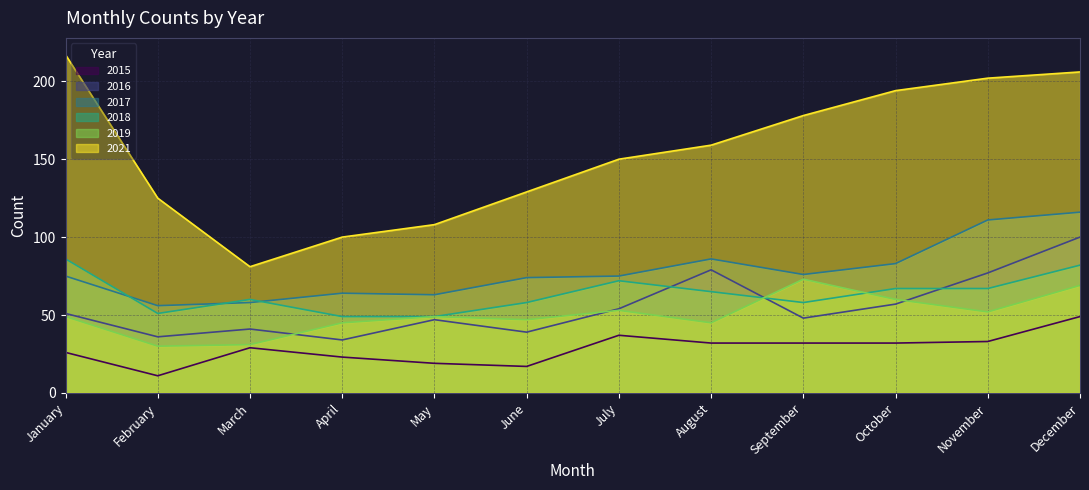

How many lines are shown in the chart?

6